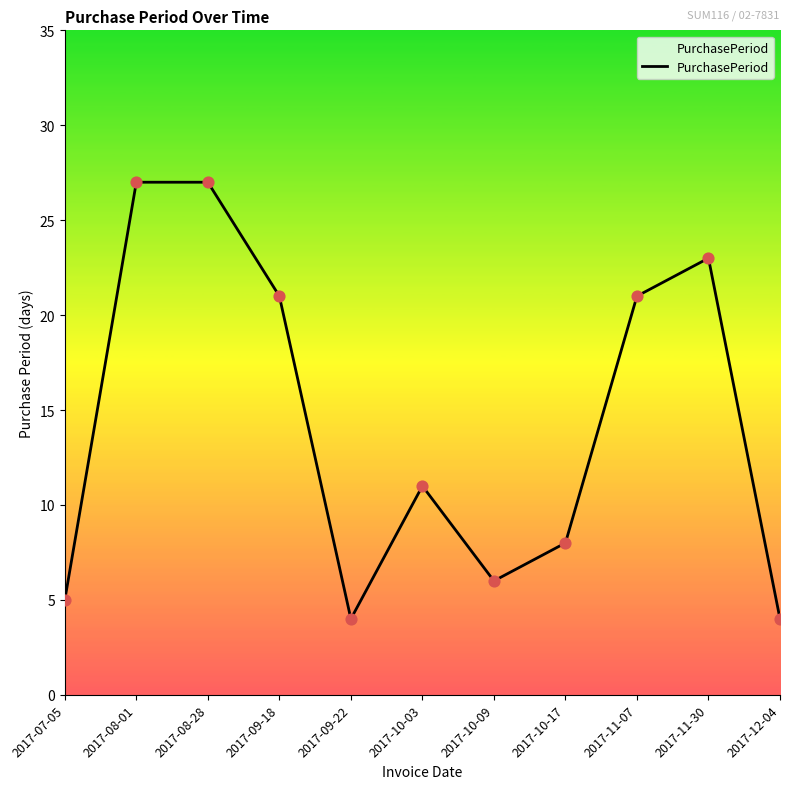

What is the ratio of the value at 2017-11-30 to the value at 2017-08-28?

0.9